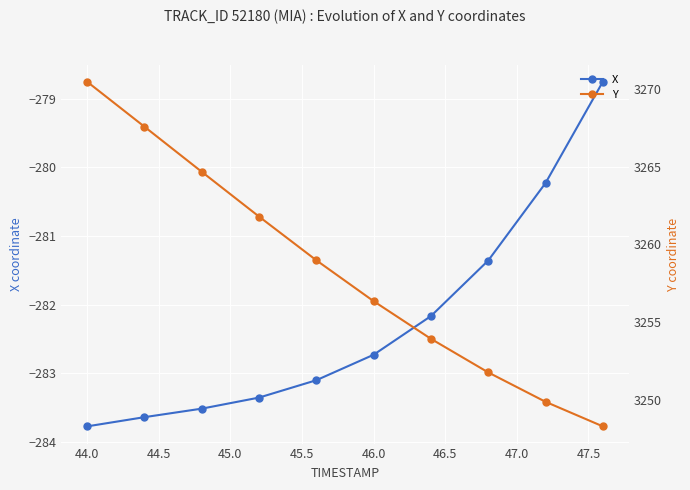

True or false: X and Y intersect in this chart.

False